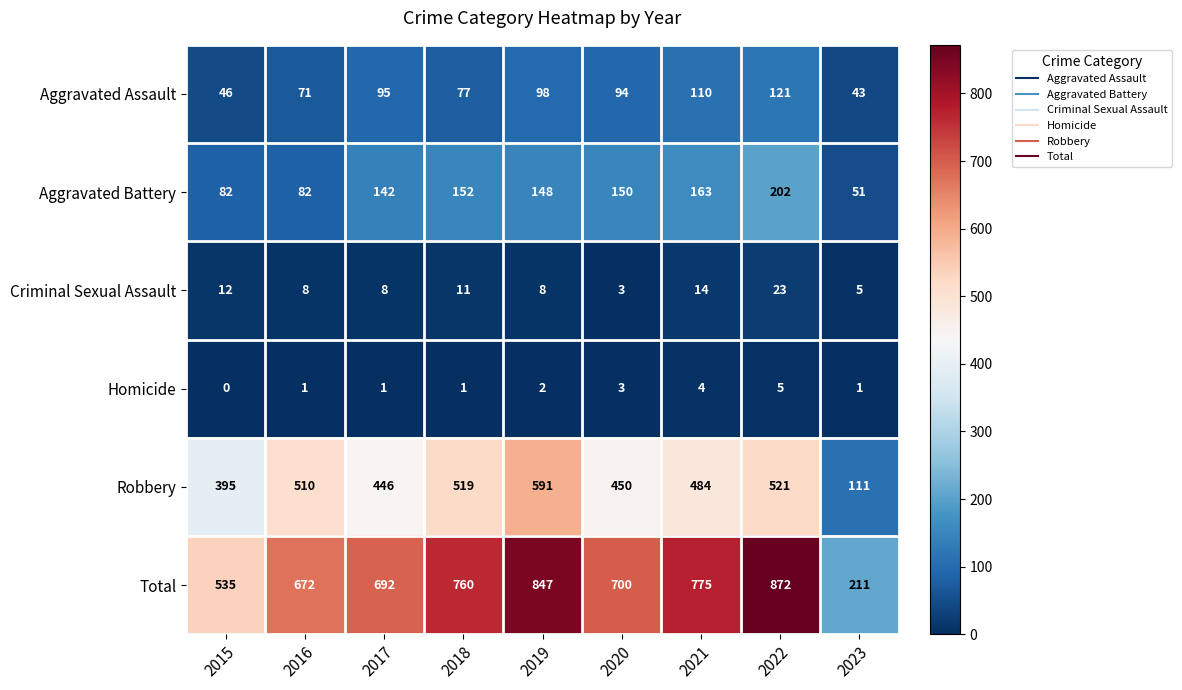

Which category has the highest value across all series?

2022